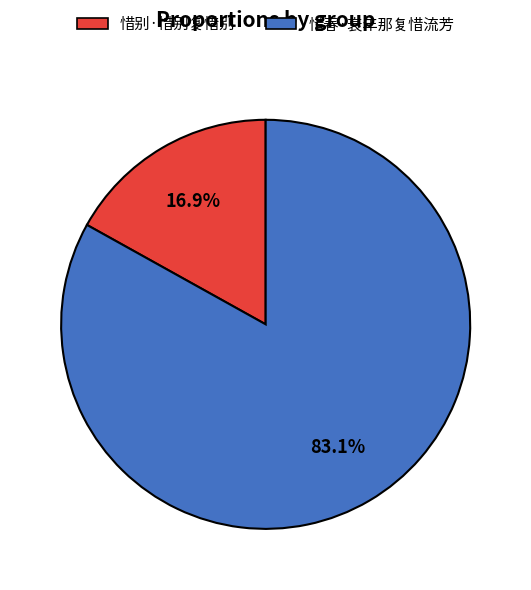

Does any single category account for the majority?

Yes